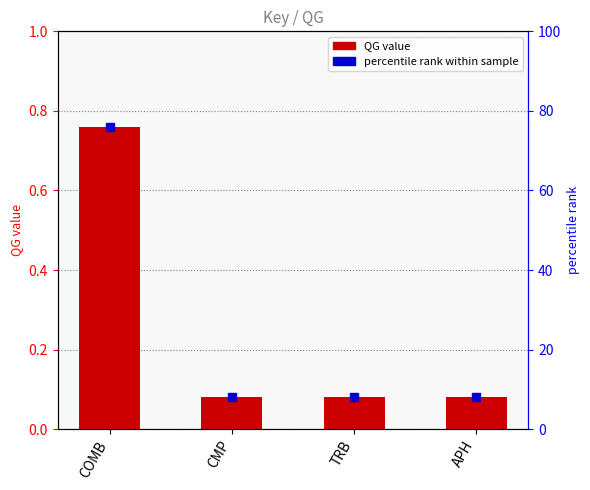

What is the label of the 4th bar from the right?

COMB